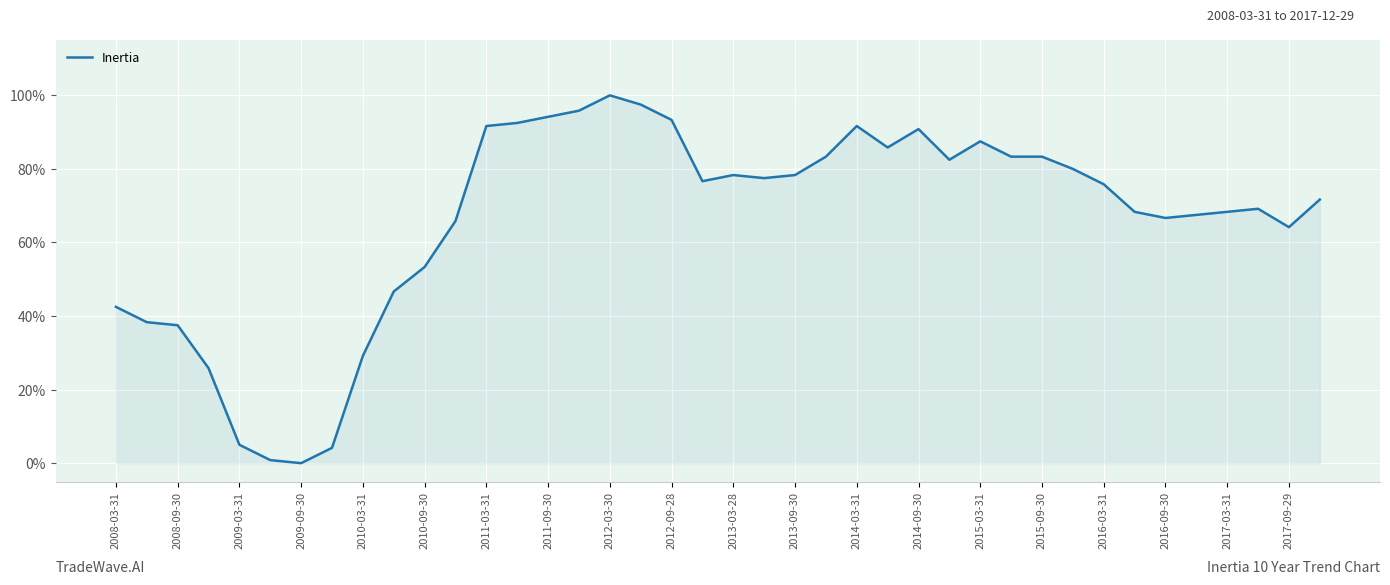

What is the maximum value shown in the chart?

100.0